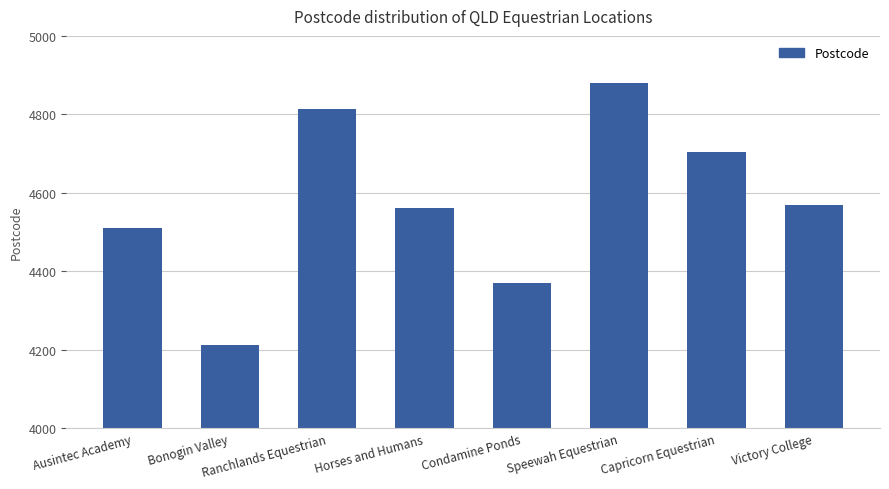

Rank the categories by value from lowest to highest.

Bonogin Valley, Condamine Ponds, Ausintec Academy, Horses and Humans, Victory College, Capricorn Equestrian, Ranchlands Equestrian, Speewah Equestrian